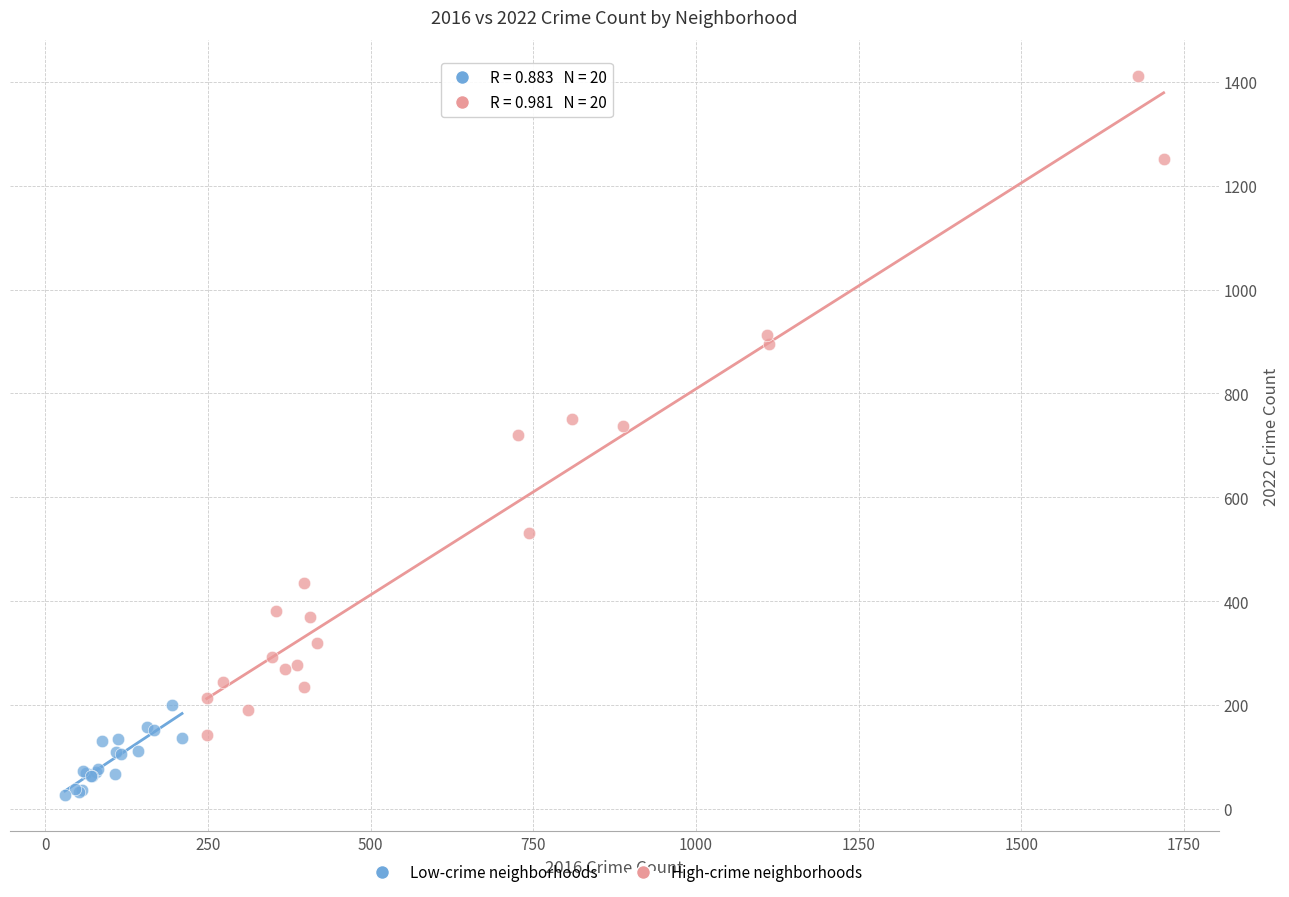

Which series reaches the maximum Y coordinate?

High-crime neighborhoods